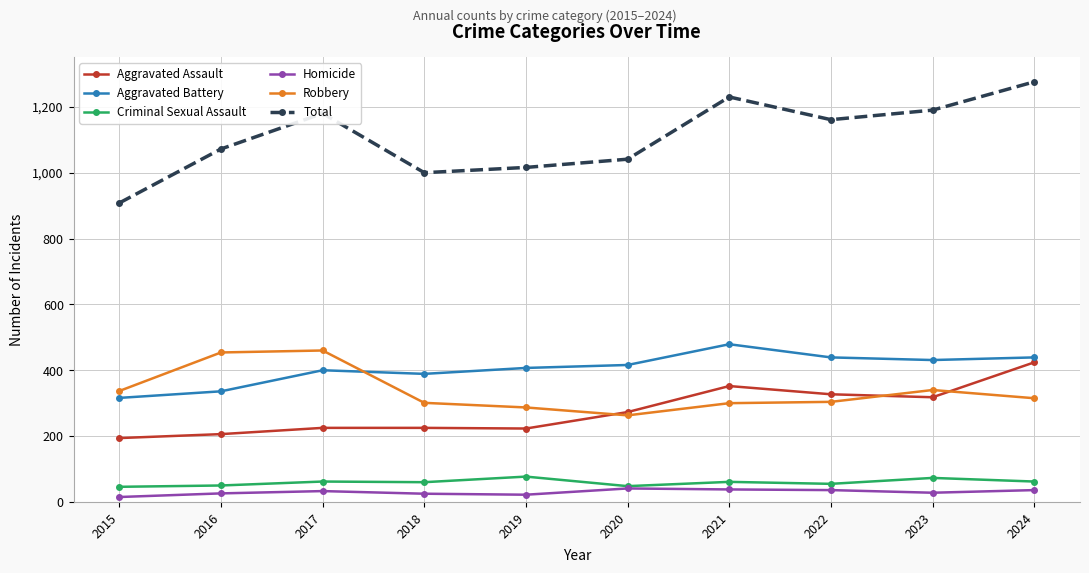

True or false: Aggravated Battery and Total intersect in this chart.

False